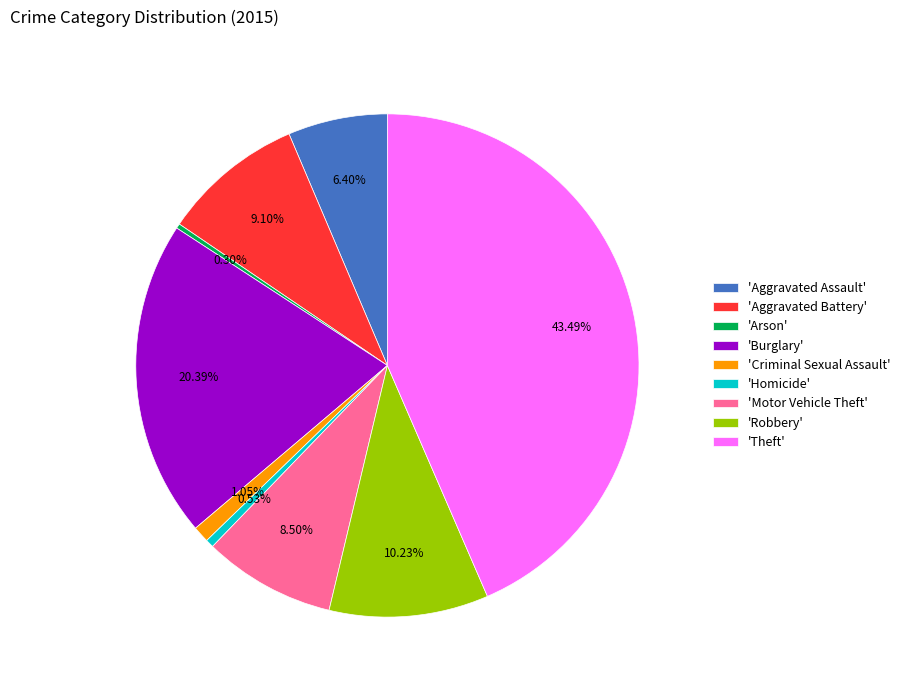

Does 'Aggravated Battery' represent more than half of the total?

No